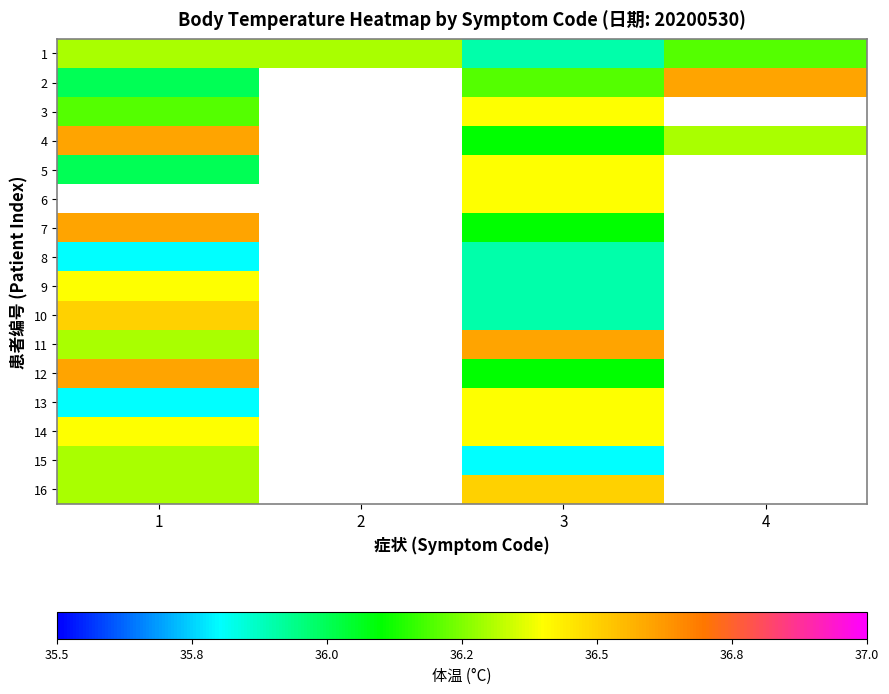

Which label corresponds to the largest value in the chart?

4